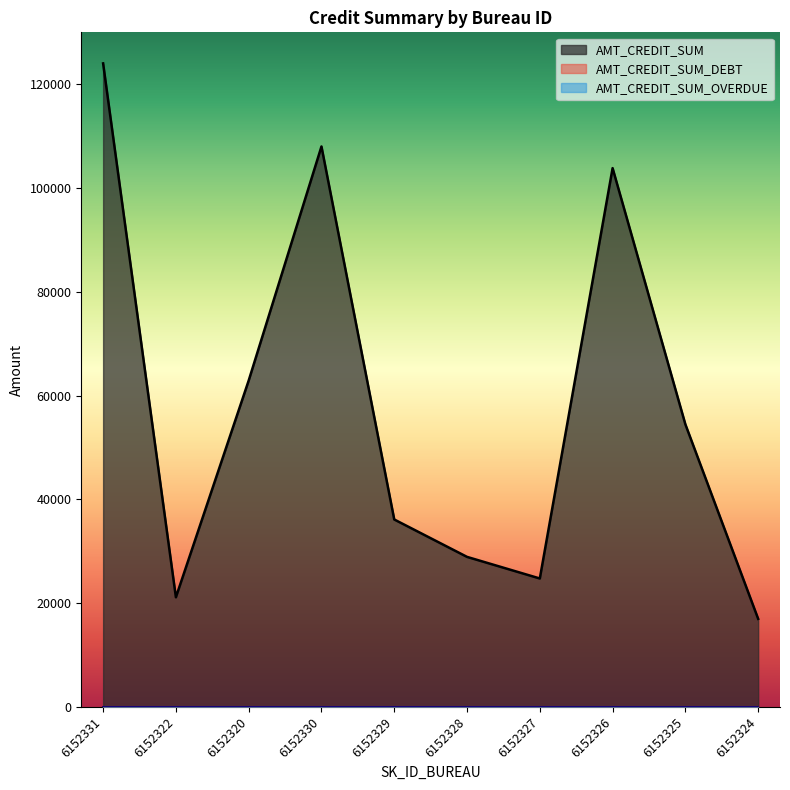

List the labels in order of AMT_CREDIT_SUM_DEBT value, largest first.

6152331, 6152322, 6152320, 6152330, 6152329, 6152328, 6152327, 6152326, 6152325, 6152324